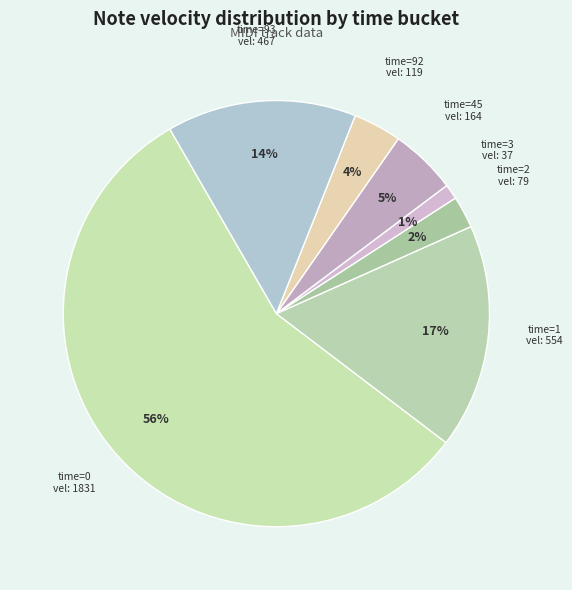

Is the sum of time=1 and time=92 greater than half?

No